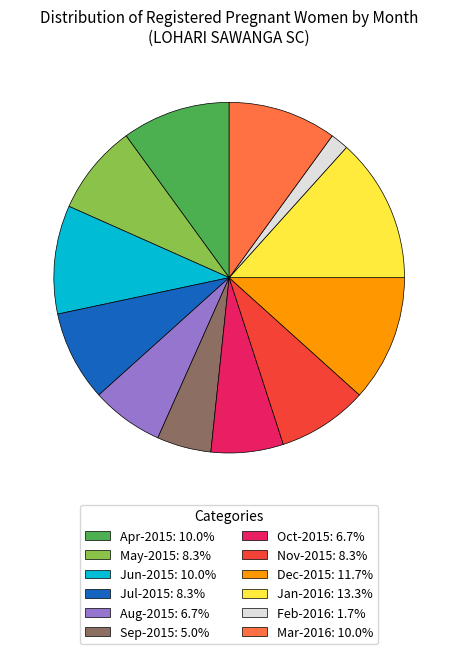

Approximately how many times larger is the value at Apr-2015: 10.0% compared to Oct-2015: 6.7%?

1.5